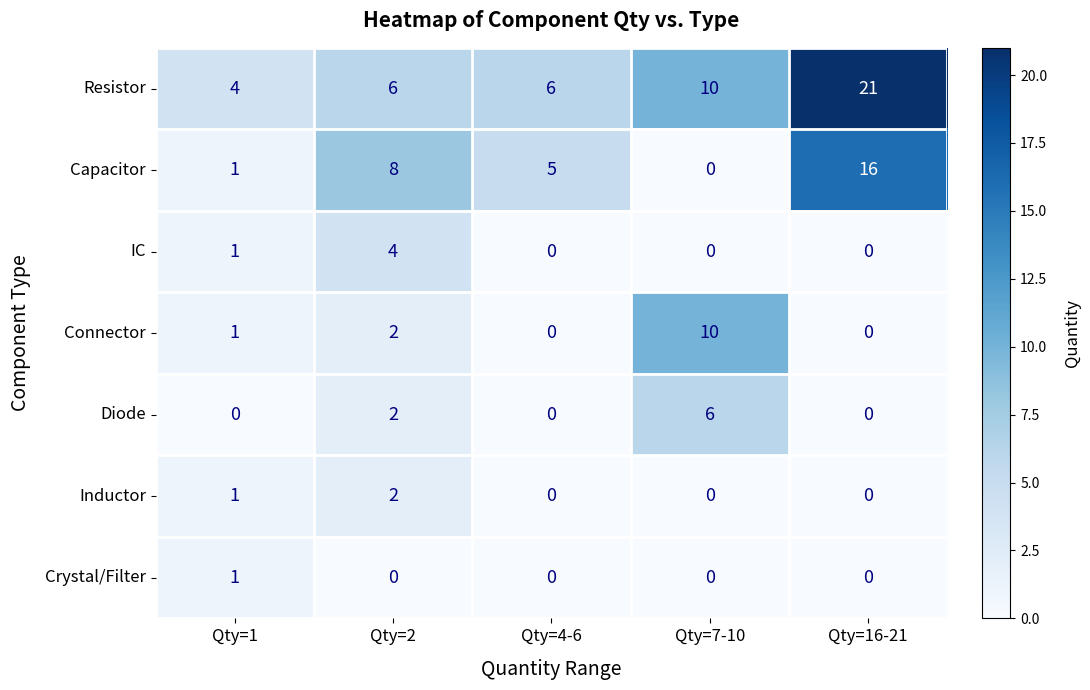

The value of Inductor at Qty=4-6 is 0. True or false?

True